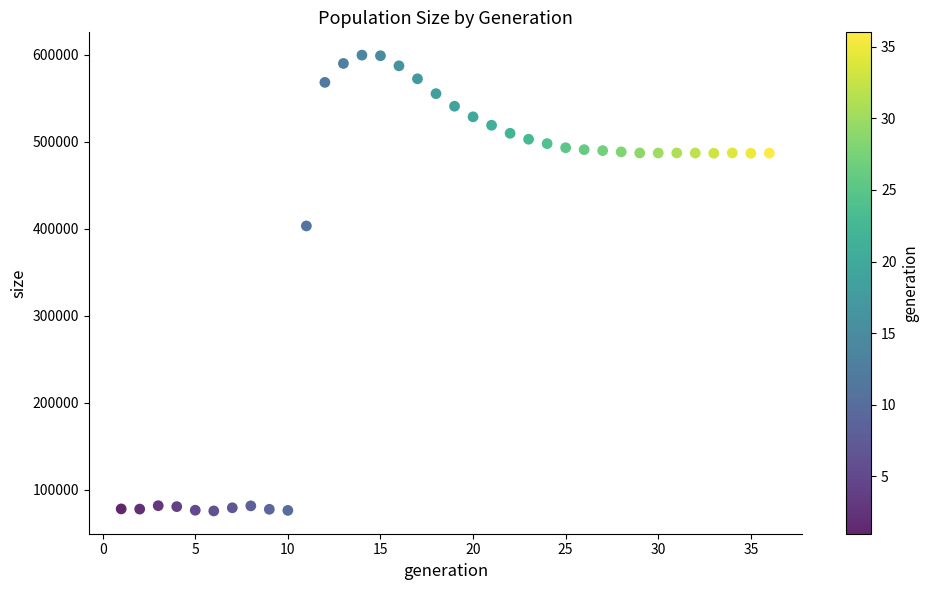

What is the range of X values (max minus min)?

35